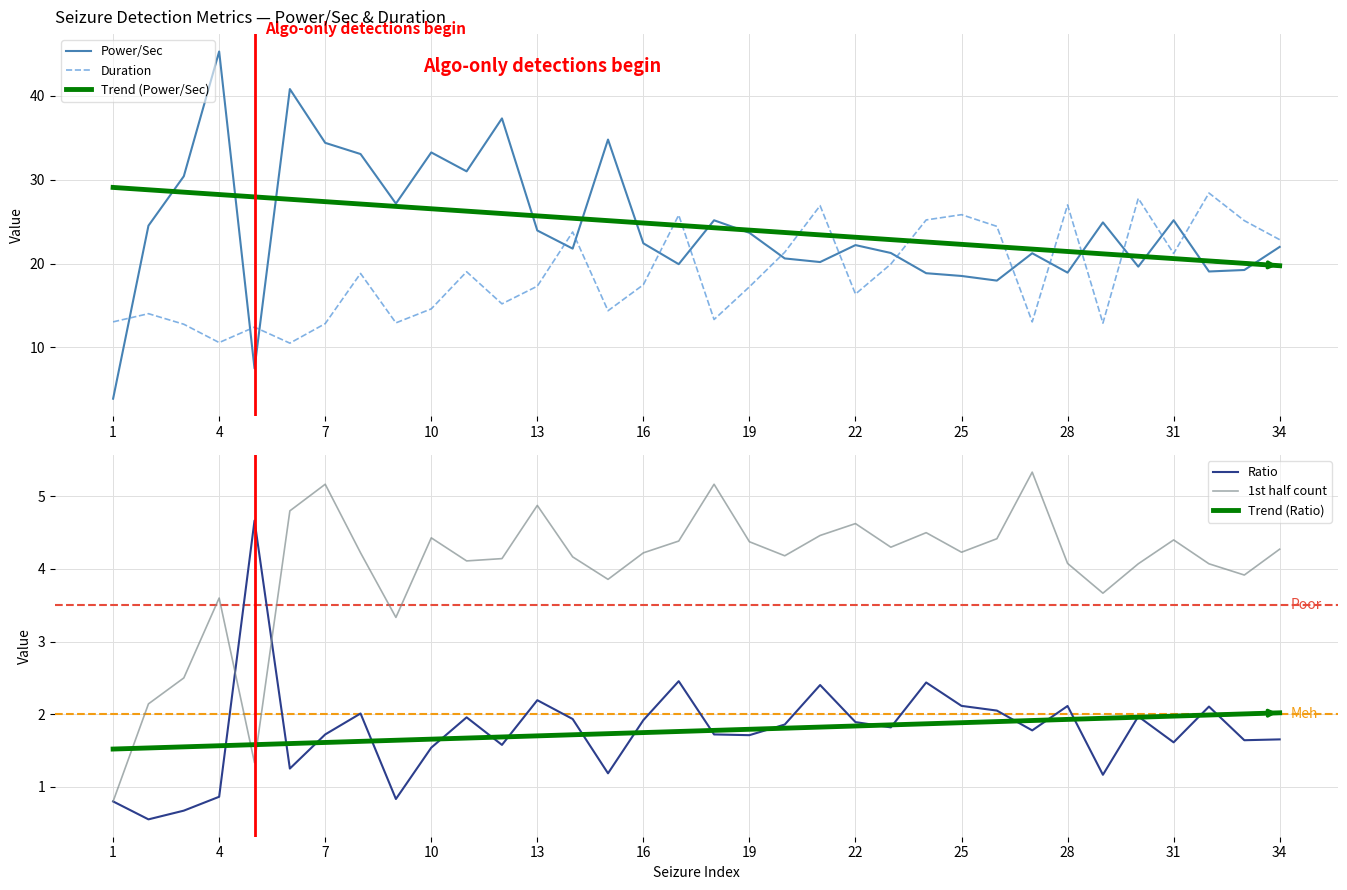

Is the value of Trend (Power/Sec) at 4 greater than the value of Power/Sec at 31?

Yes